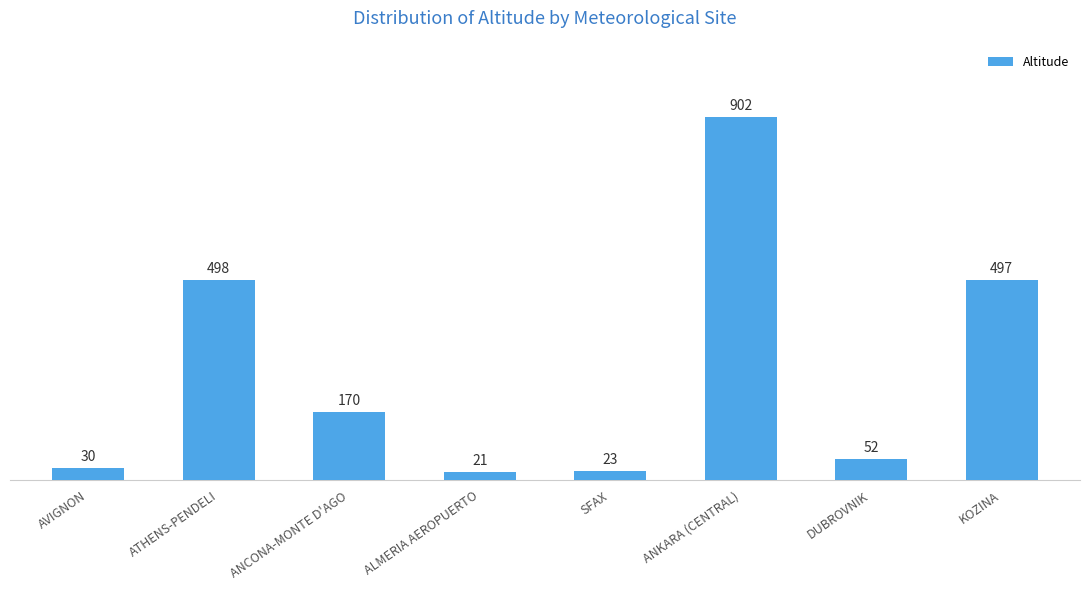

Count the number of categories in the chart.

8